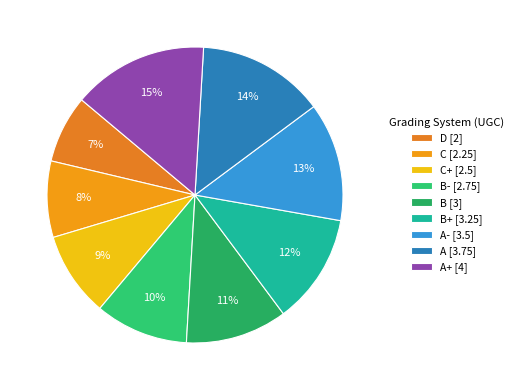

Rank the categories by value from lowest to highest.

D [2], C [2.25], C+ [2.5], B- [2.75], B [3], B+ [3.25], A- [3.5], A [3.75], A+ [4]